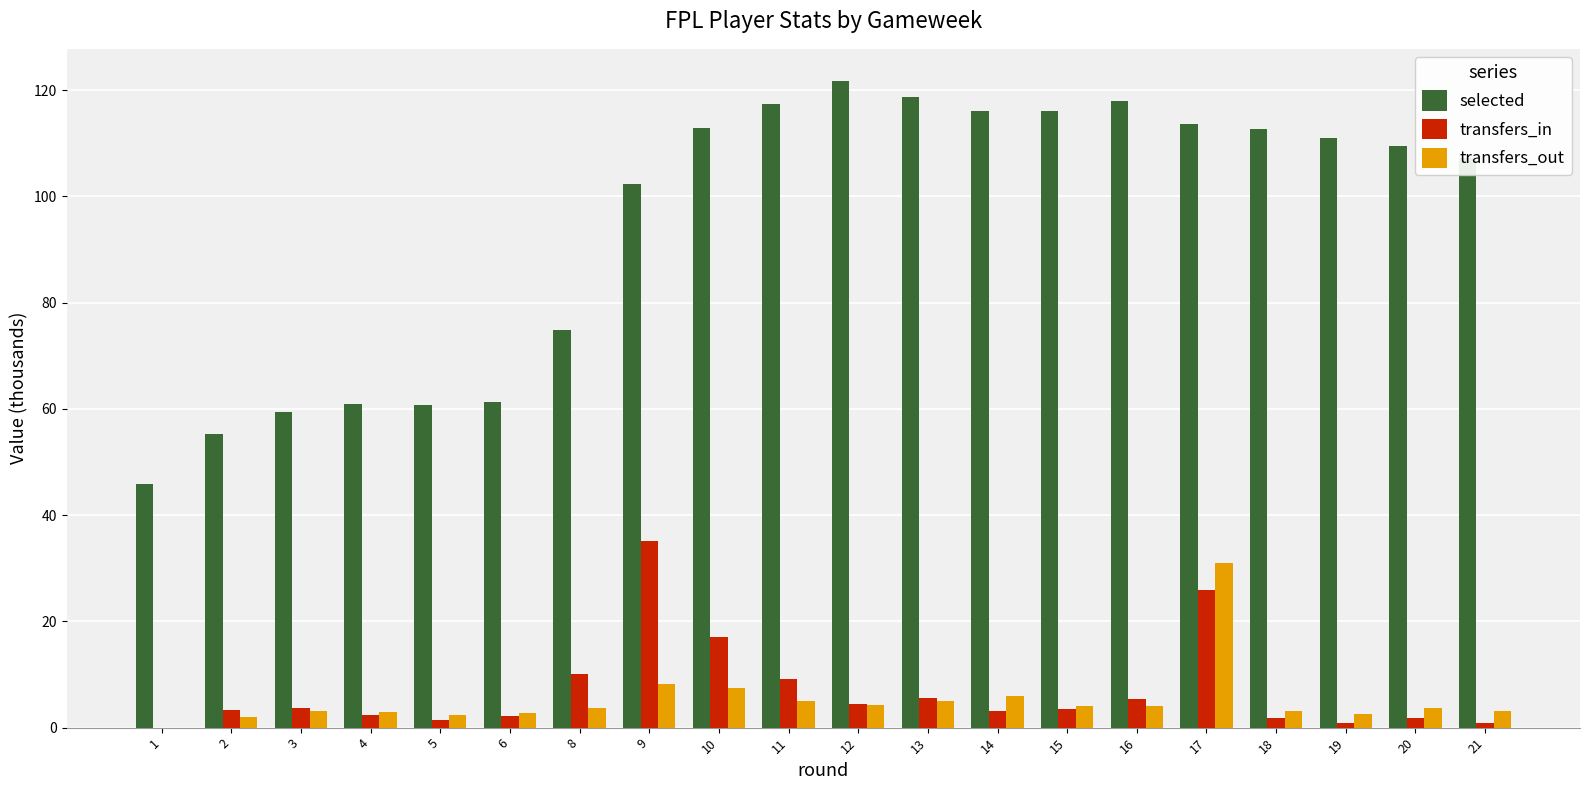

Between 5 and 21, which series saw the biggest shift?

selected